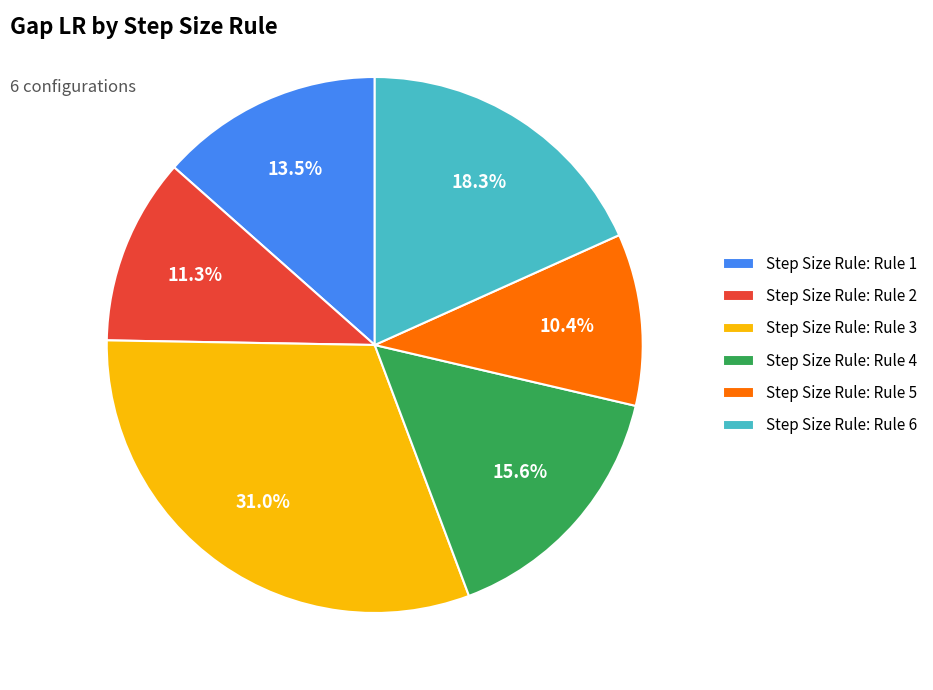

Count the number of slices in the pie.

6